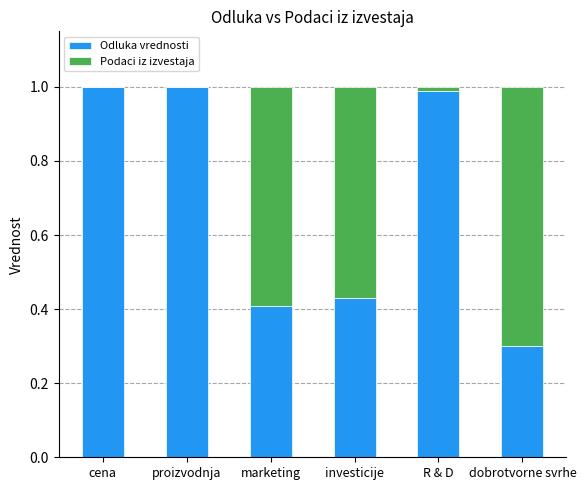

Count the number of data series in this chart.

2